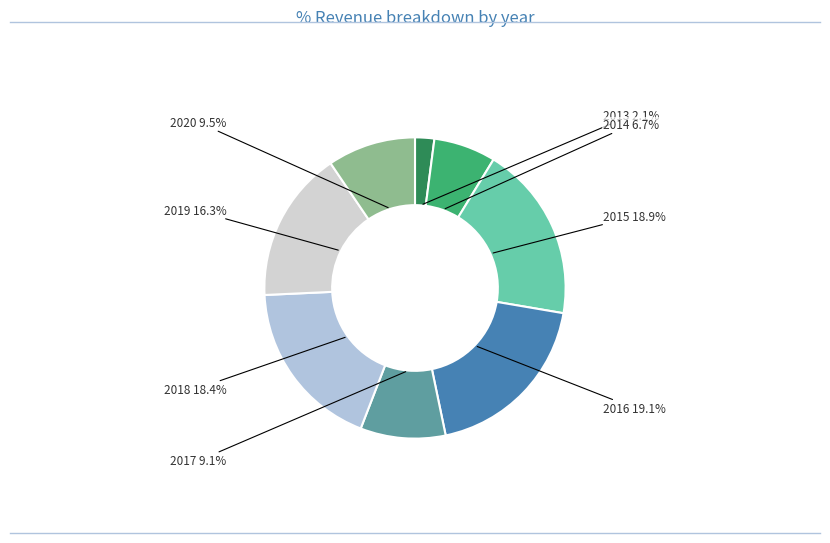

Which category has the smallest portion of the pie?

2013